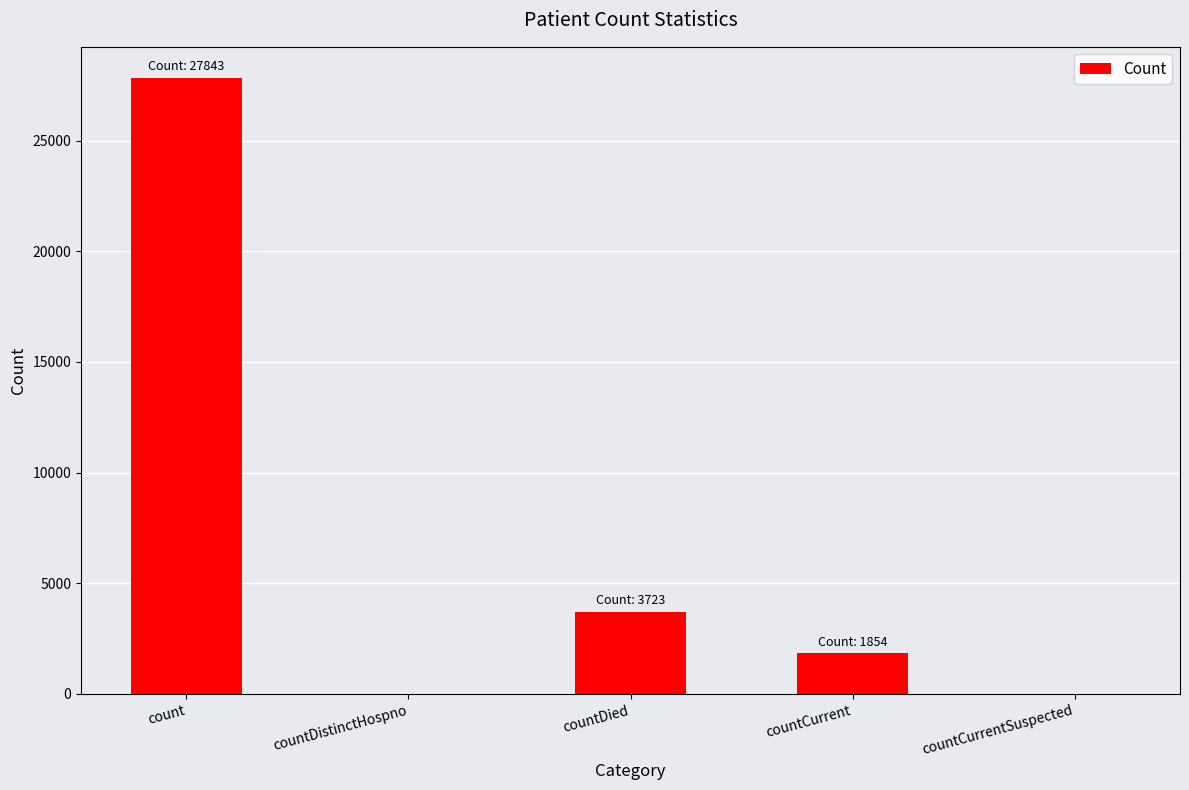

Is it true that the value at countCurrentSuspected is 0?

True